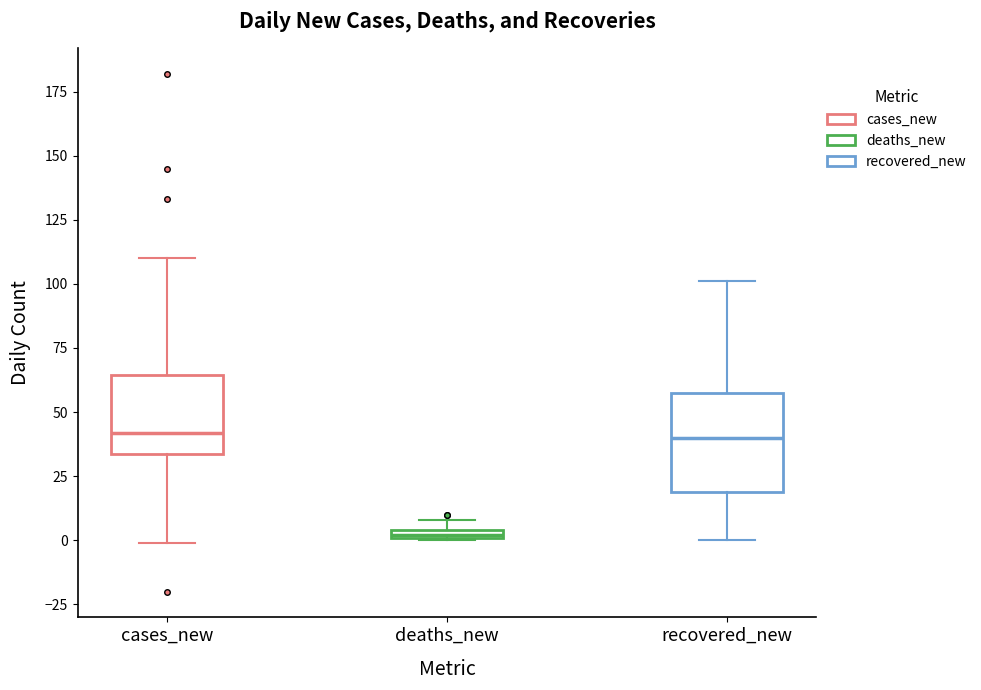

Which box's median line is the lowest?

deaths_new